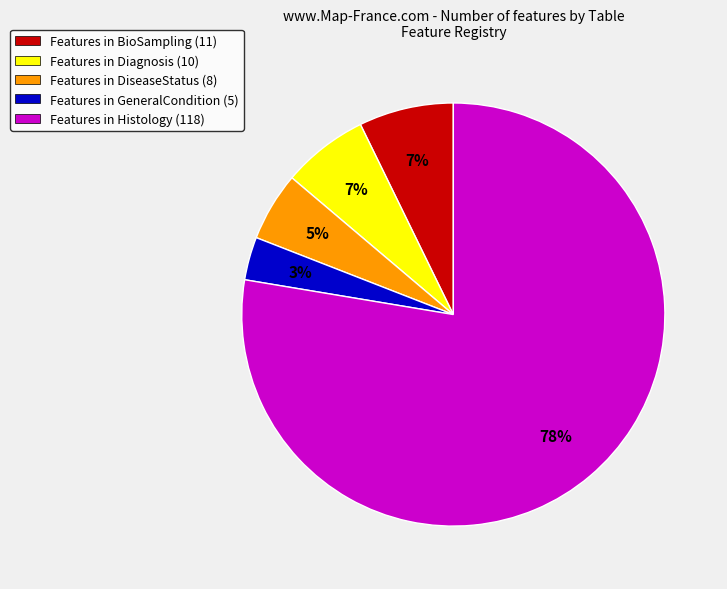

To the nearest percent, what is the average slice percentage?

20%